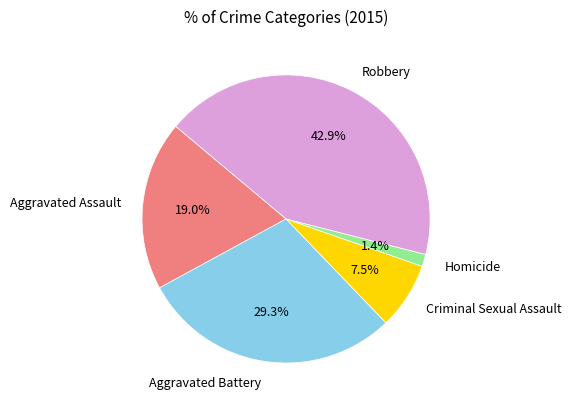

Is there a majority slice in this chart?

No